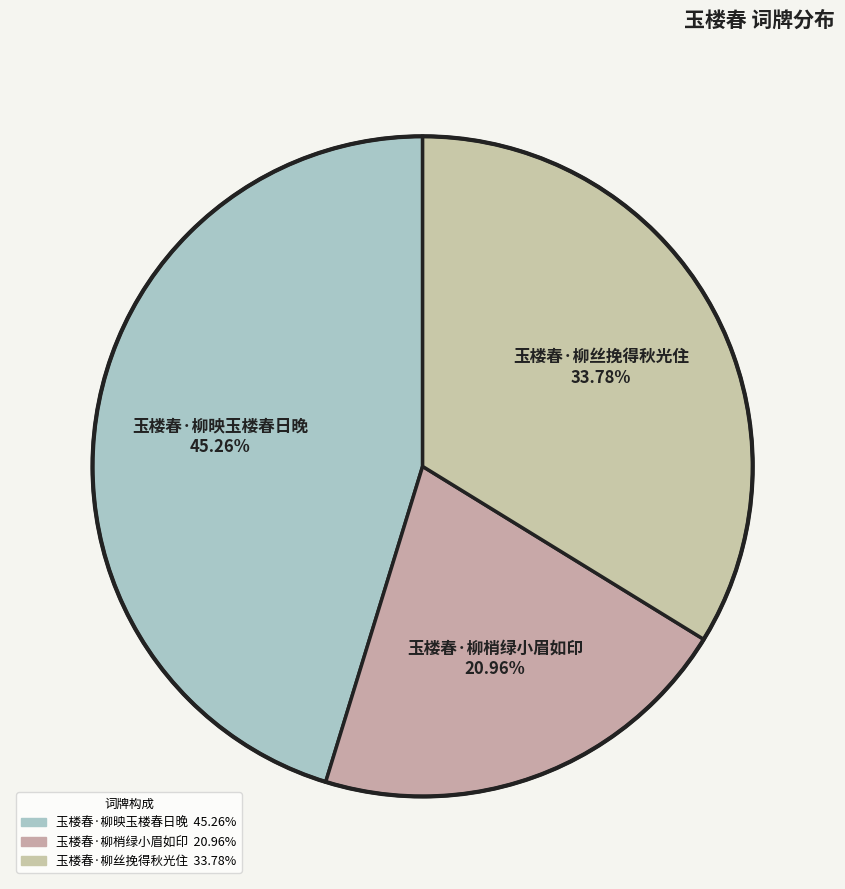

Does 玉楼春·柳丝挽得秋光住 account for over 50% of the chart?

No